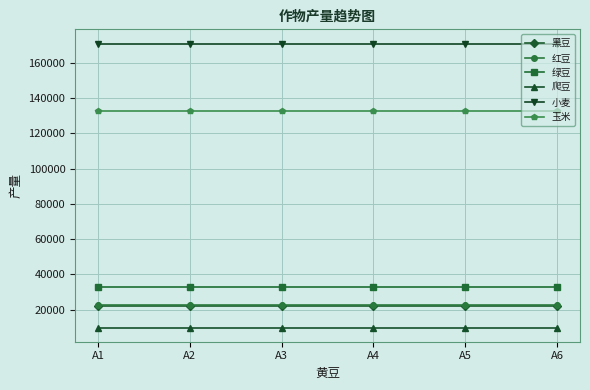

What is the total value across all series at A1?

390755